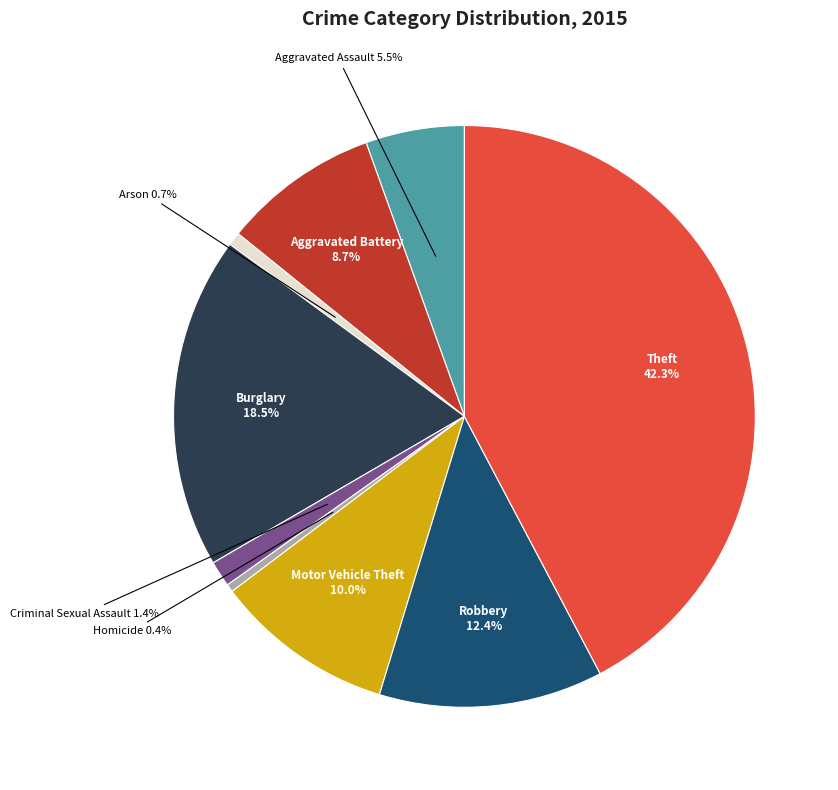

To the nearest percent, what percentage of the pie is Theft?

42%